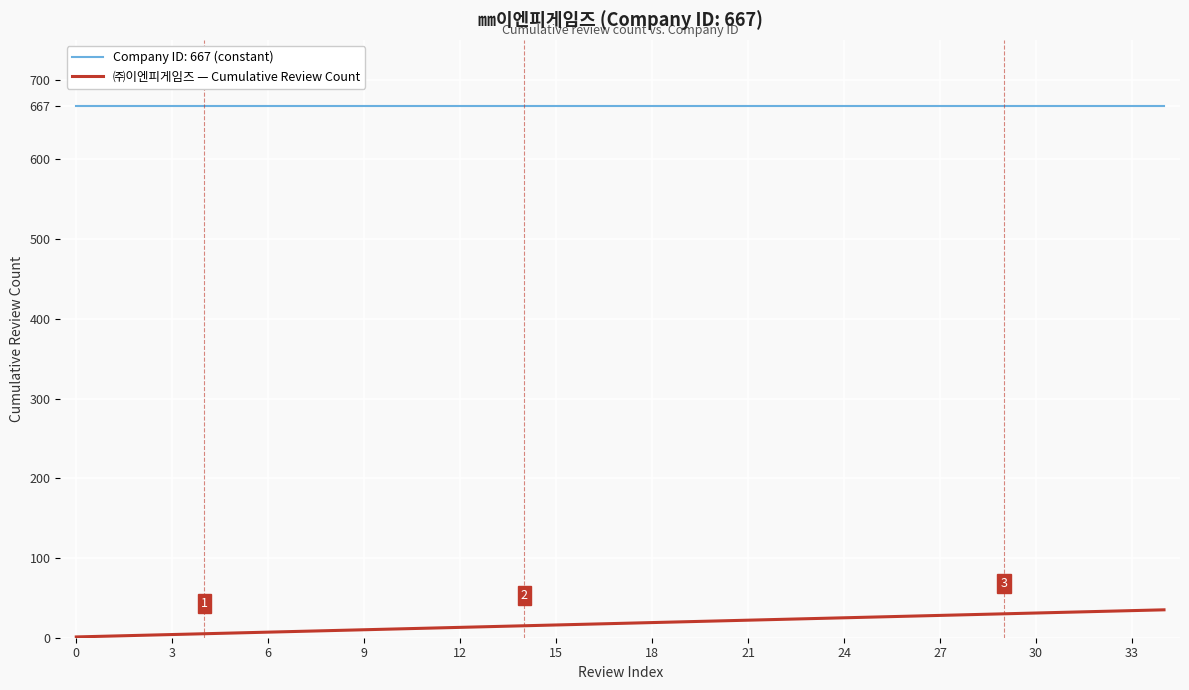

Which series has the largest range (max minus min)?

㈜이엔피게임즈 — Cumulative Review Count